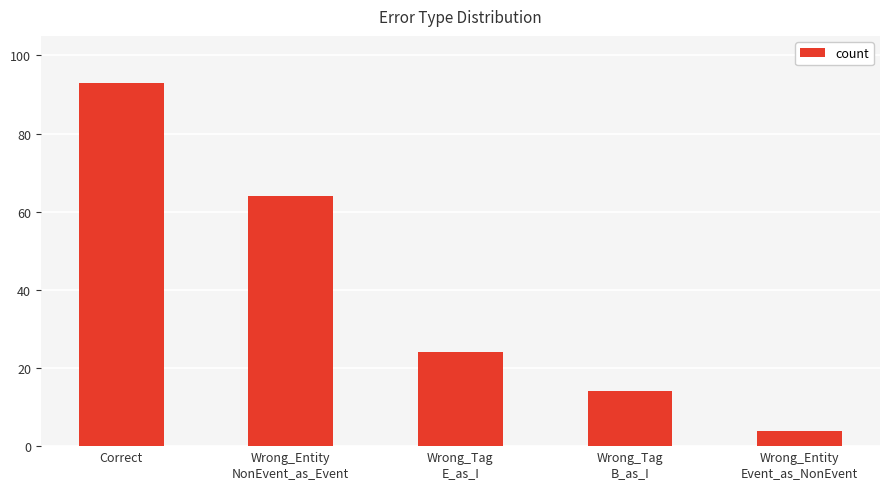

What position from the left is Wrong_Entity
Event_as_NonEvent?

5